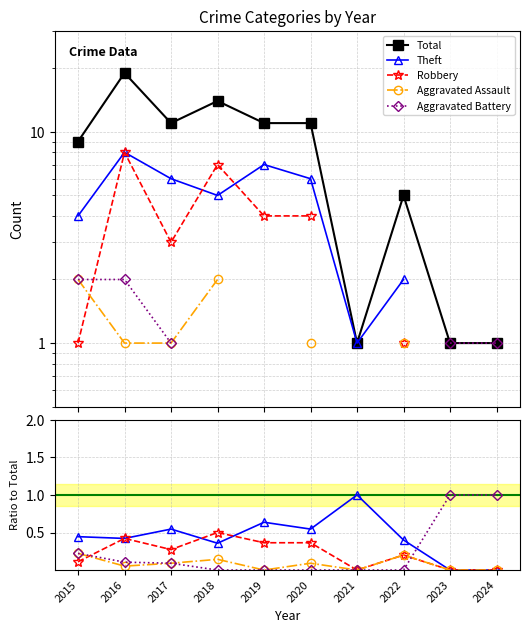

Read the Aggravated Battery value at 2024.

1.0